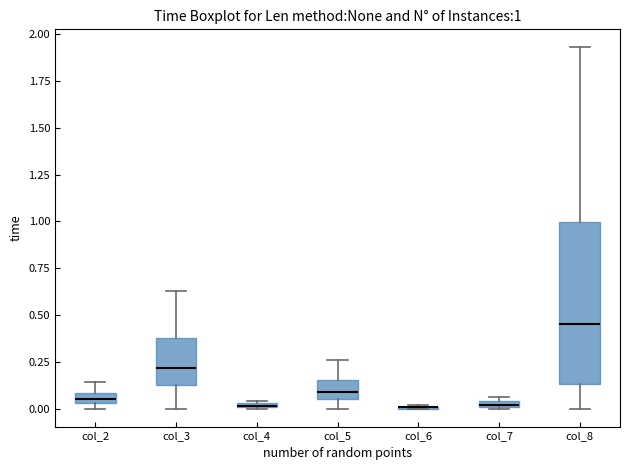

Which box is the tallest, from its lower edge to its upper edge?

col_8